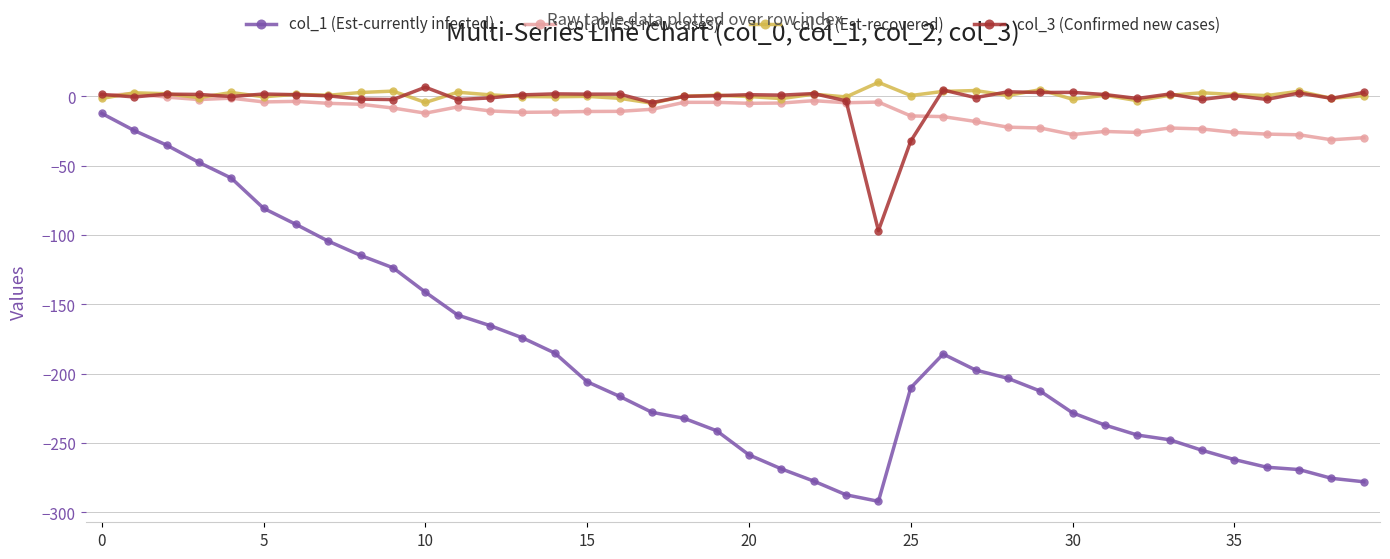

What is the value of the col_3 (Confirmed new cases) point at the 25th from the left?

-96.9